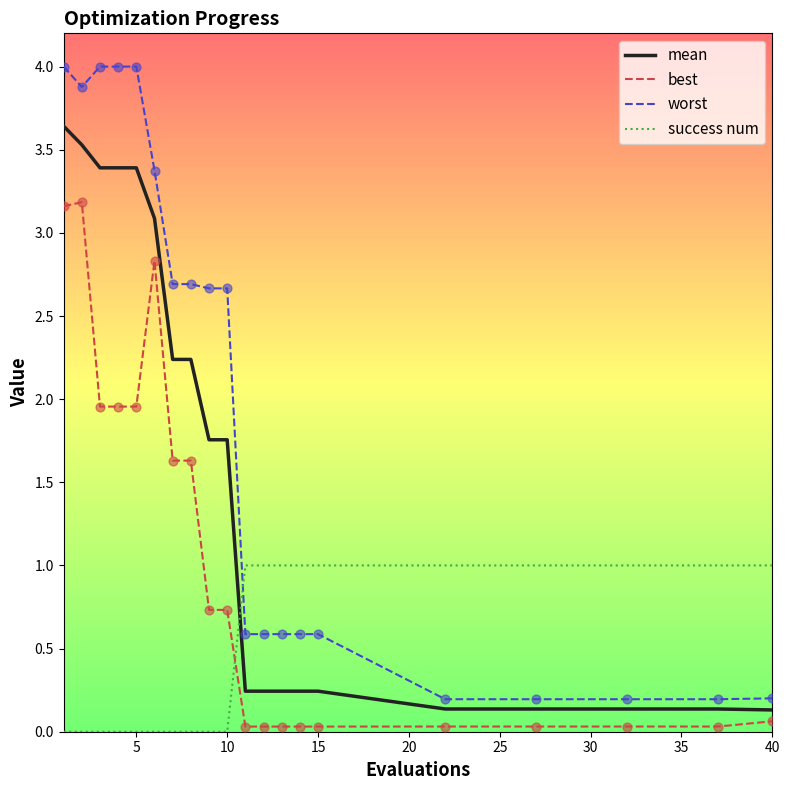

What are all the series names shown in the legend?

mean, best, worst, success num